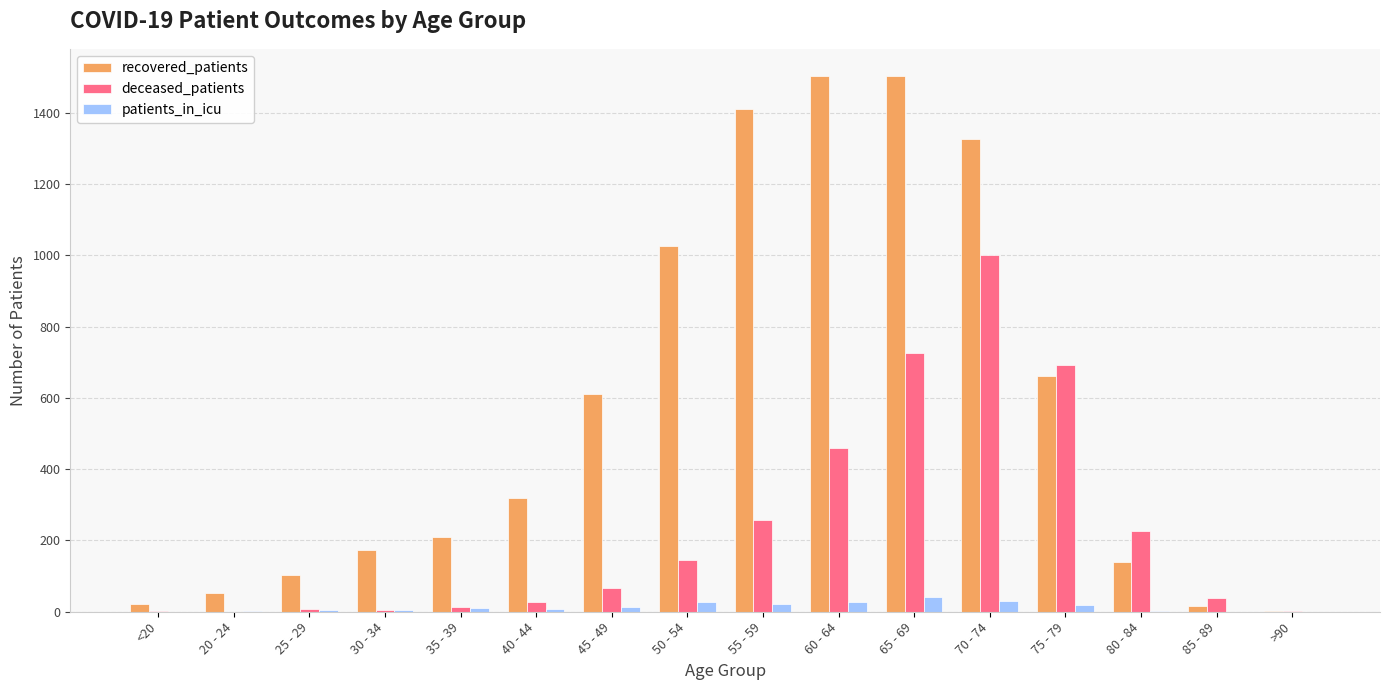

What is the total value across all series at 70 - 74?

2356